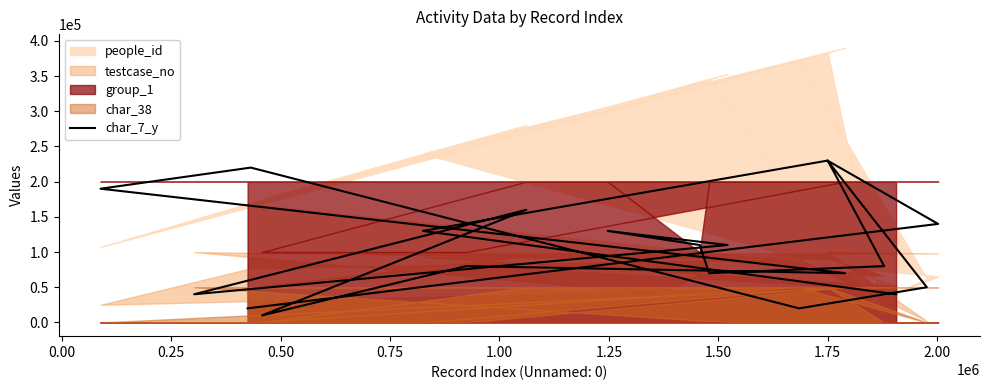

What is the smallest value displayed?

10000